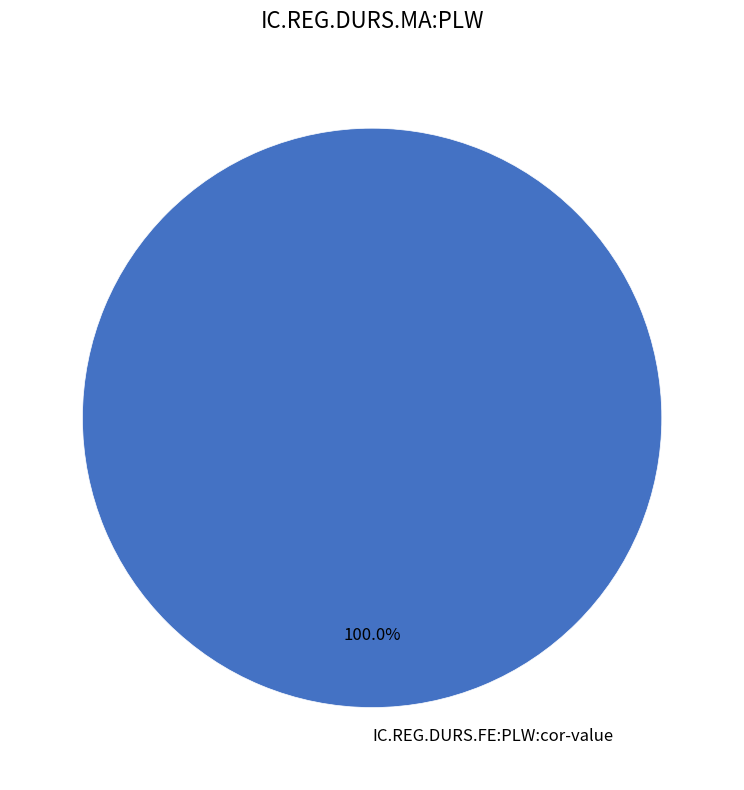

Rank the categories by value from lowest to highest.

IC.REG.DURS.FE:PLW:cor-value